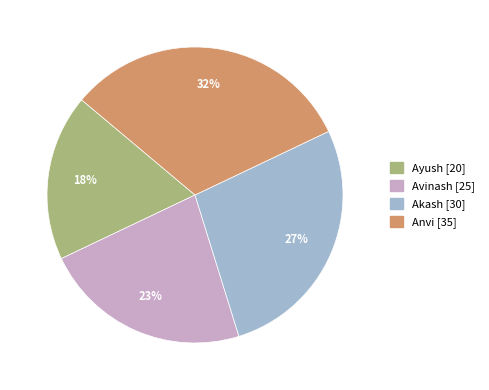

To the nearest percent, what is the average slice percentage?

25%